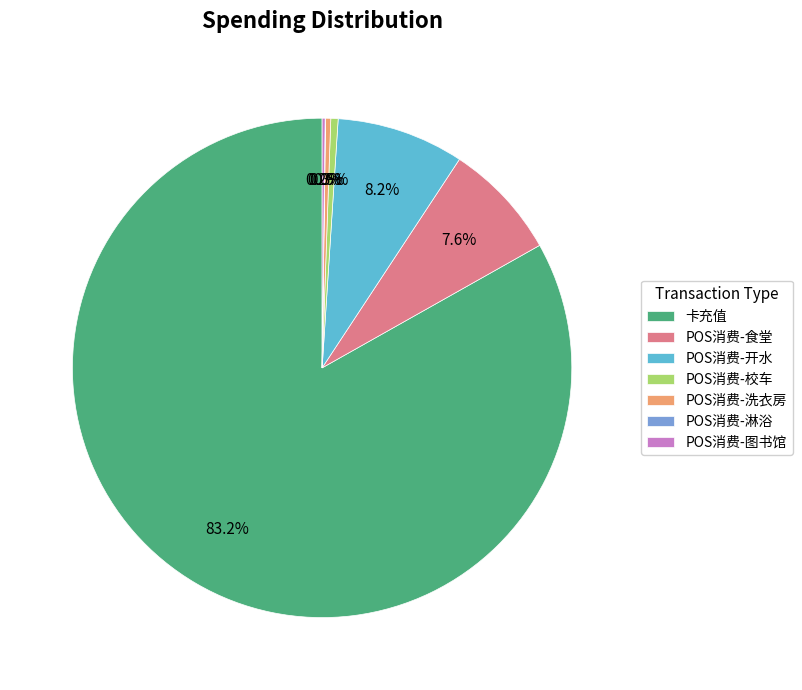

Which category has the biggest portion of the pie?

卡充值